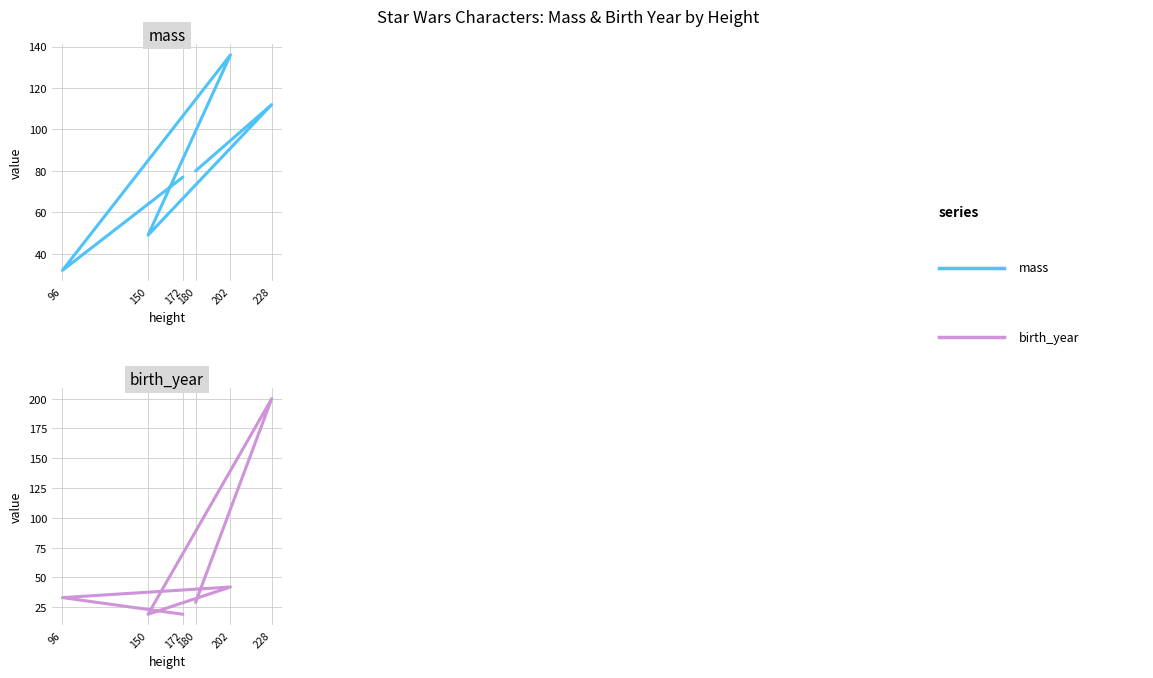

What is the difference between the highest and lowest values at 202?

94.1